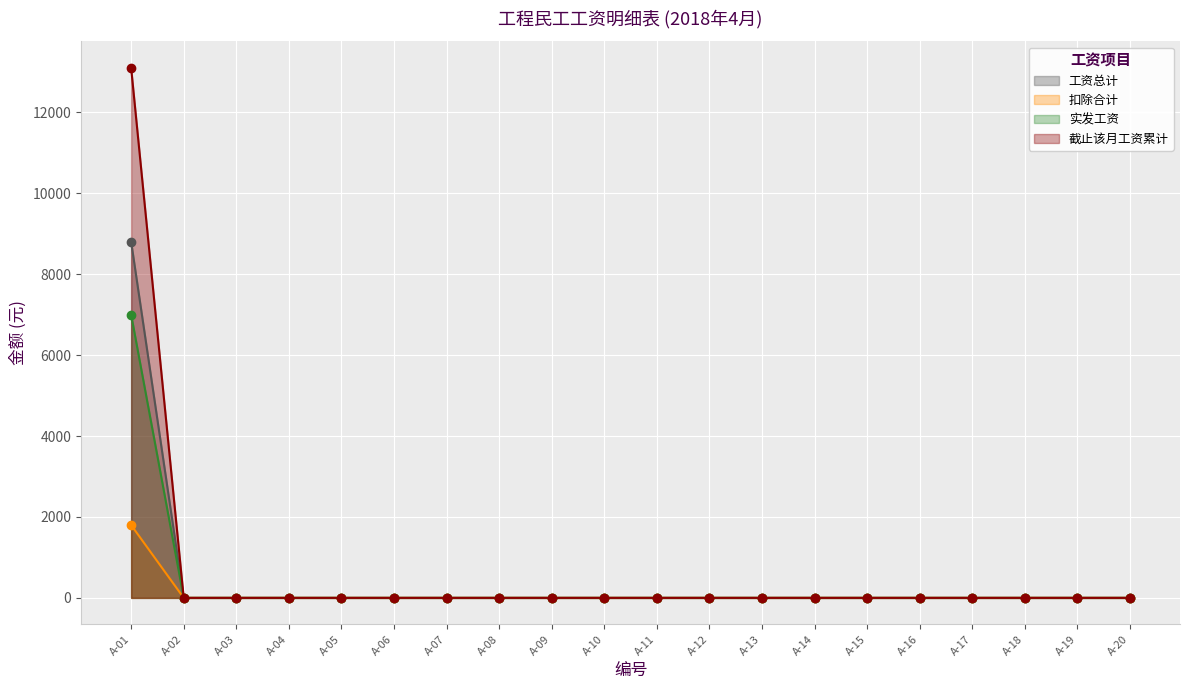

Which has a higher value, A-20 or A-16?

A-20